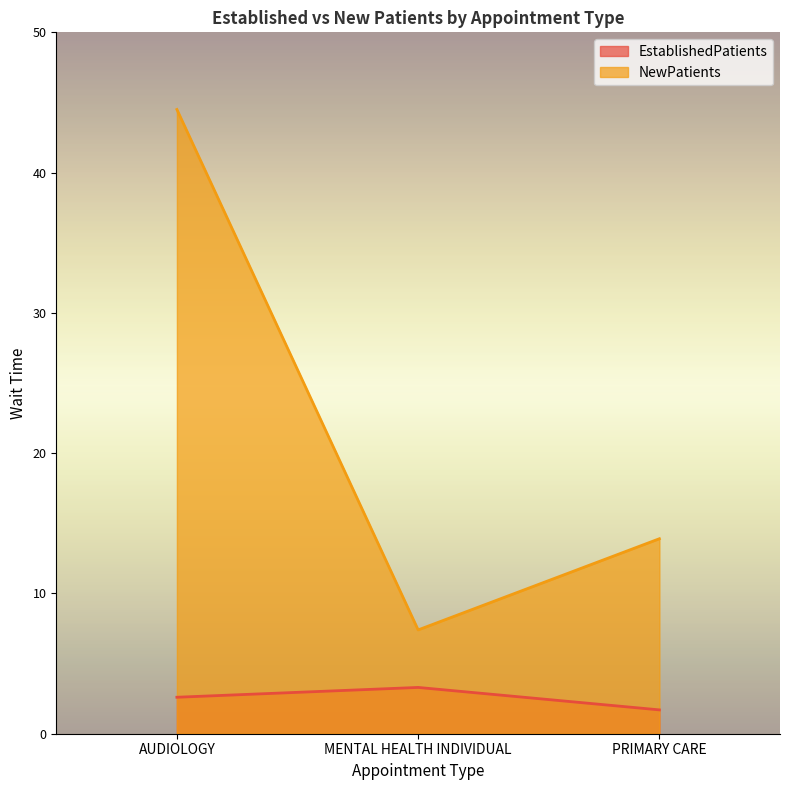

True or false: NewPatients has a value of 26.9 at AUDIOLOGY.

False